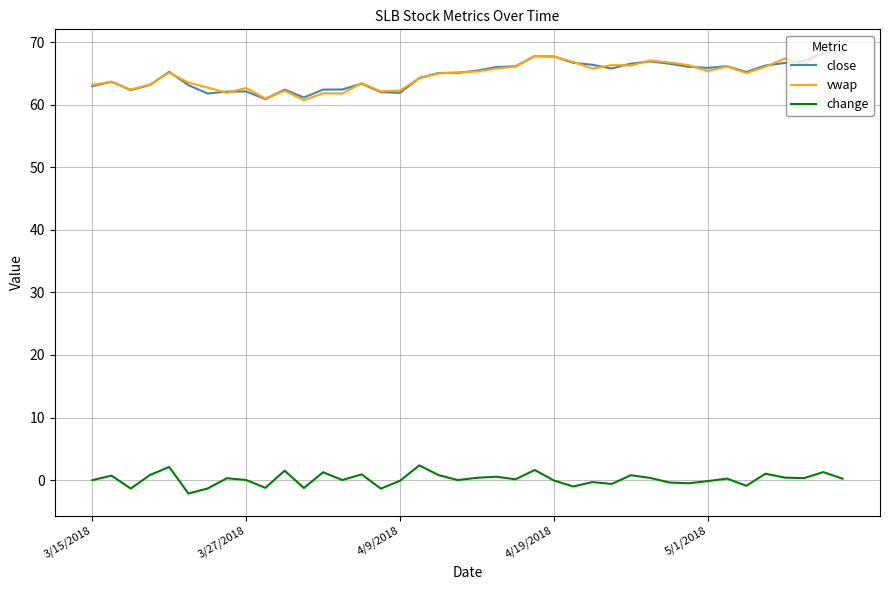

In close, how many points are higher than both neighbors (excluding endpoints)?

8